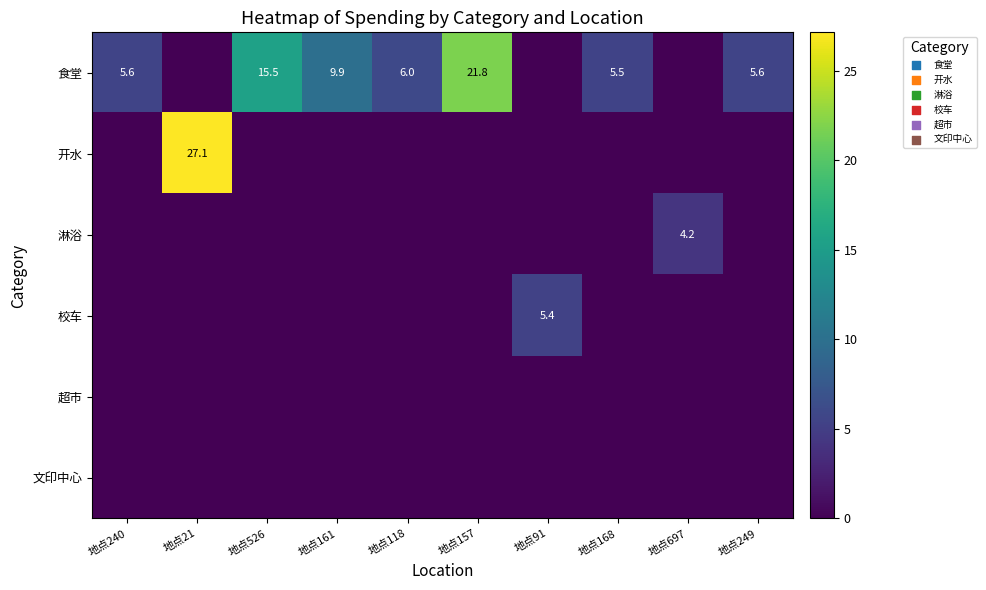

Is it true that 校车 equals 3.1 at 地点91?

False